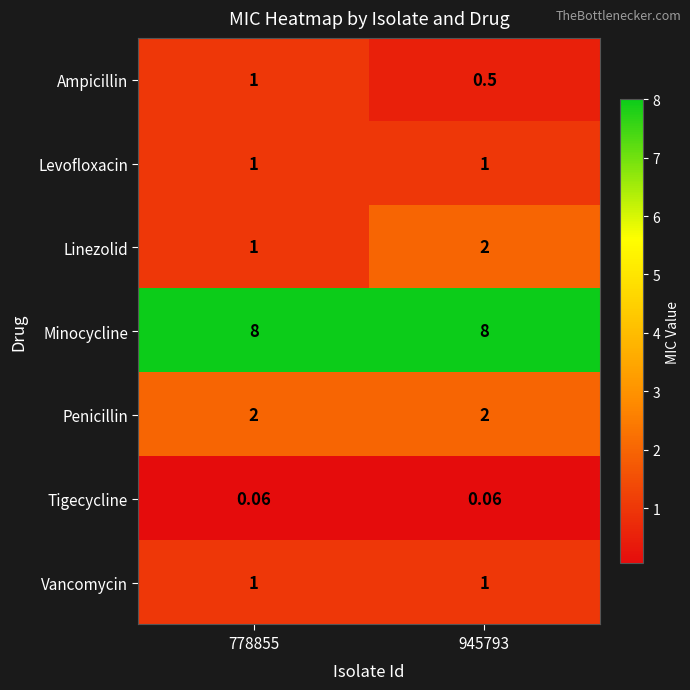

What is the total value across all series at 778855?

14.1